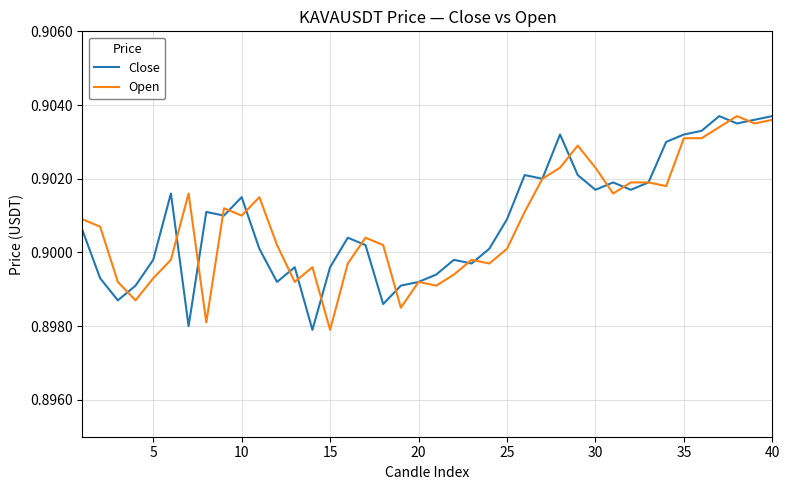

Reading left to right, list all the values displayed in this chart.

Close: 0.9	0.9	0.9	0.9	0.9	0.9	0.9	0.9	0.9	0.9	0.9	0.9	0.9	0.9	0.9	0.9	0.9	0.9	0.9	0.9	0.9	0.9	0.9	0.9	0.9	0.9	0.9	0.9	0.9	0.9	0.9	0.9	0.9	0.9	0.9	0.9	0.9	0.9	0.9	0.9
Open: 0.9	0.9	0.9	0.9	0.9	0.9	0.9	0.9	0.9	0.9	0.9	0.9	0.9	0.9	0.9	0.9	0.9	0.9	0.9	0.9	0.9	0.9	0.9	0.9	0.9	0.9	0.9	0.9	0.9	0.9	0.9	0.9	0.9	0.9	0.9	0.9	0.9	0.9	0.9	0.9